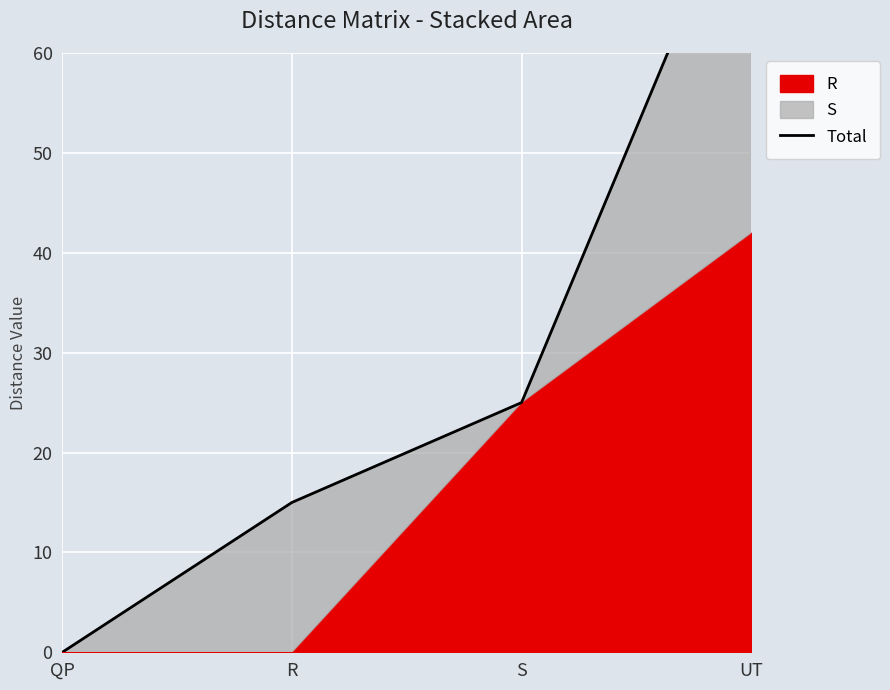

Count the values in the range 15 to 80.

3